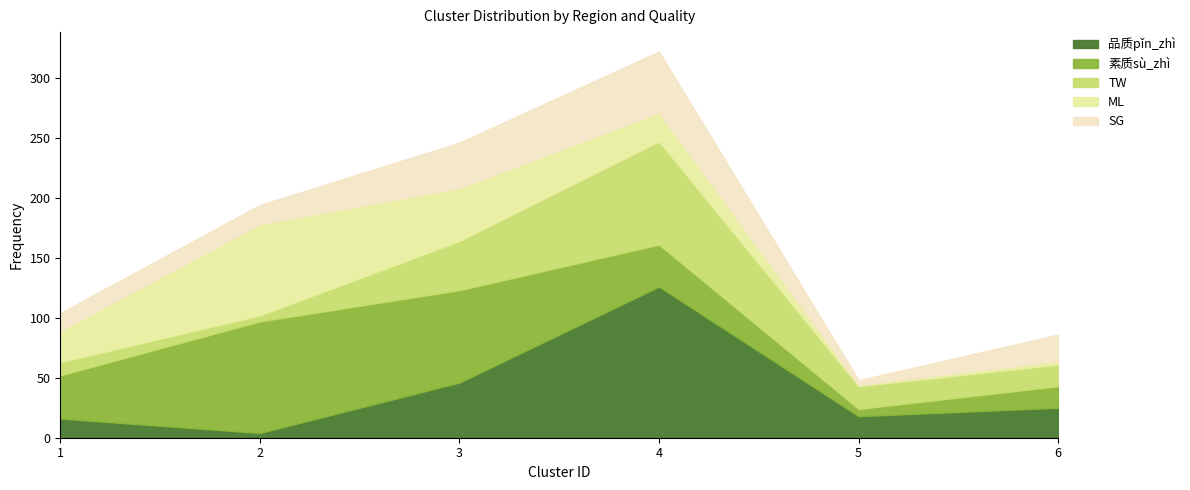

What is the minimum value for 品质pǐn_zhì?

4